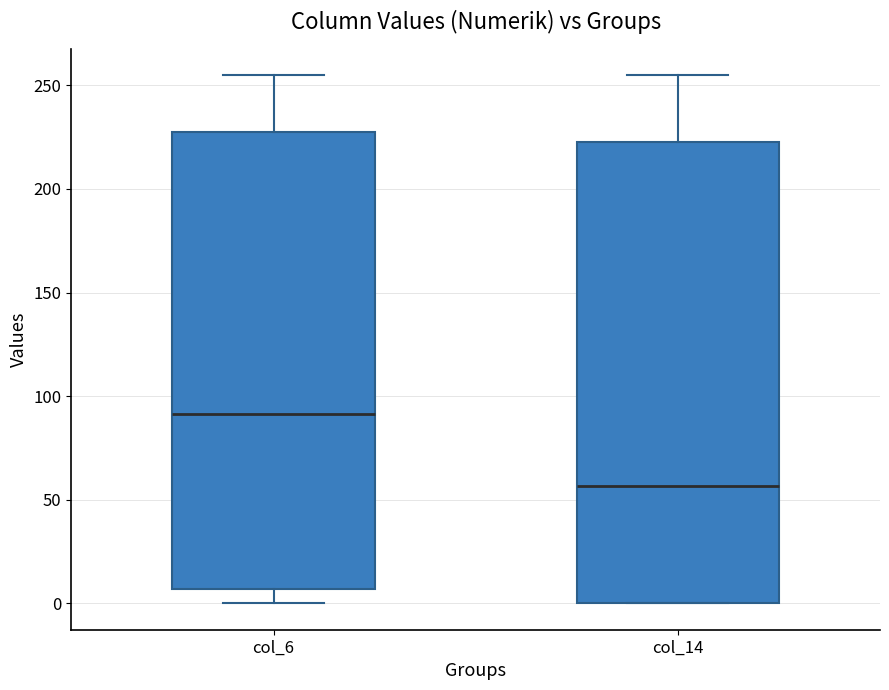

Which box's median line is the lowest?

col_14